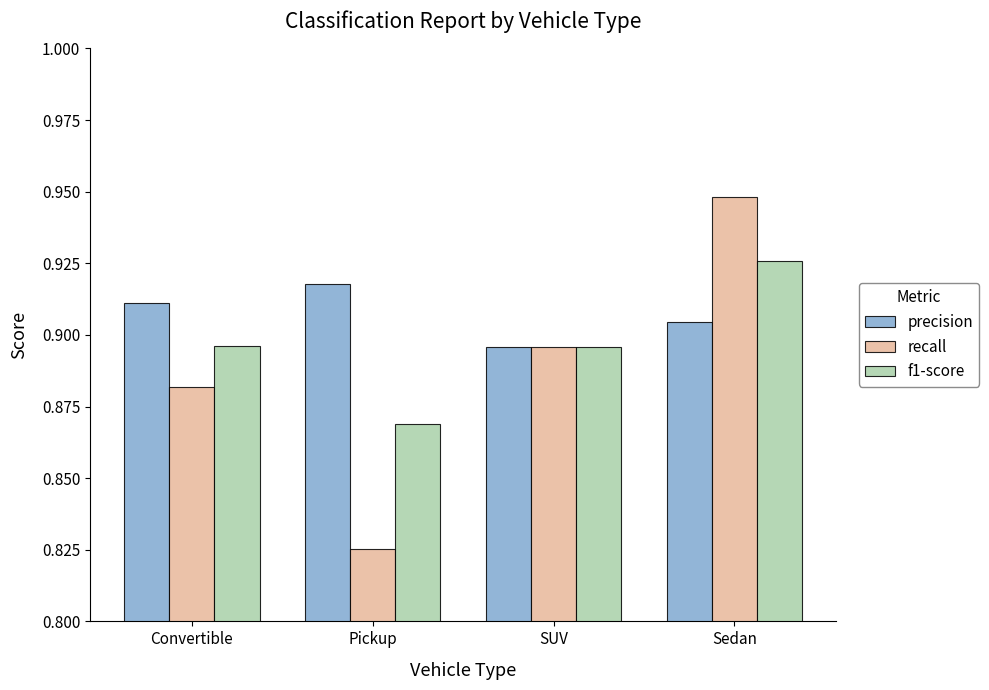

Rank the categories by precision value from highest to lowest.

Pickup, Convertible, Sedan, SUV